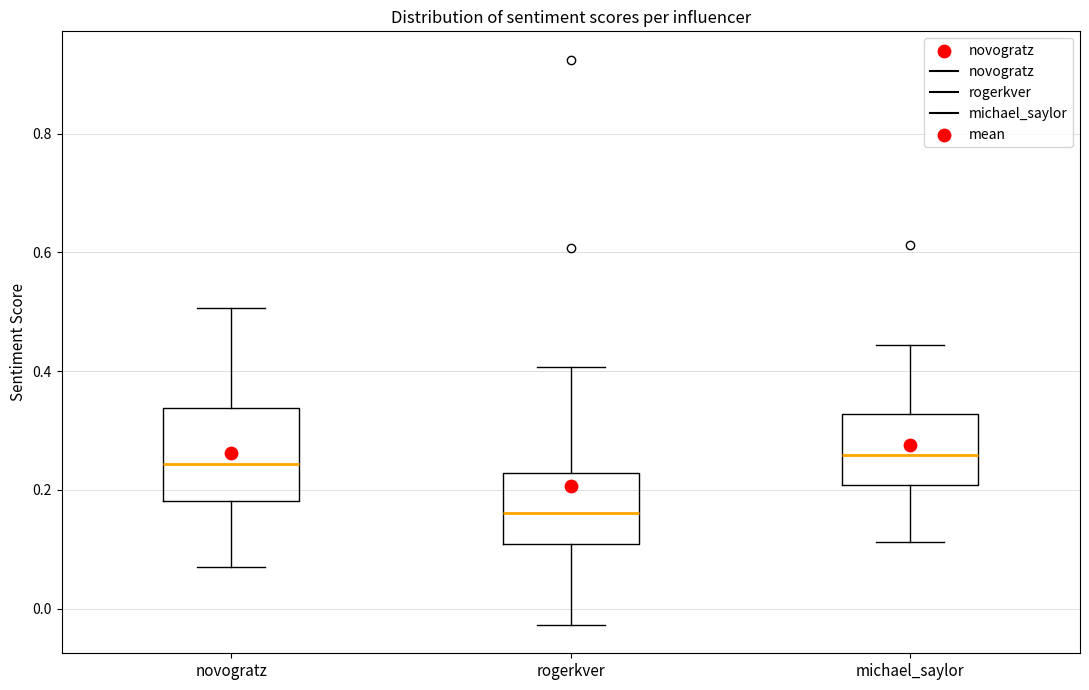

Reading left to right, read every box against the y-axis: the position of its median line, the range the box covers, and the ends of its whiskers. The values are not printed on the chart, so give them approximately, as read against the axis.

novogratz: median 0.24, box 0.18 to 0.34, whiskers 0.06 to 0.50
rogerkver: median 0.16, box 0.10 to 0.22, whiskers -0.02 to 0.40
michael_saylor: median 0.26, box 0.20 to 0.32, whiskers 0.12 to 0.44